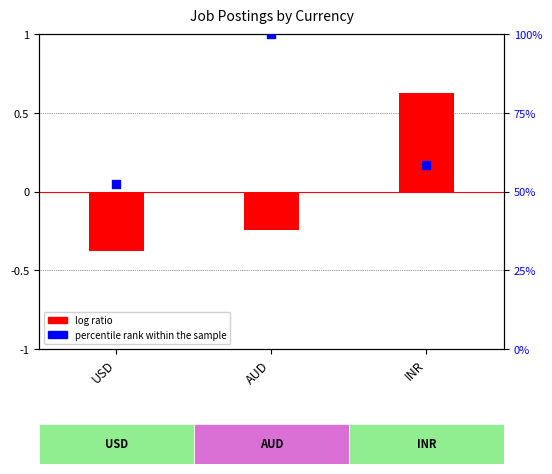

Which series has the largest total across all categories?

percentile rank within the sample